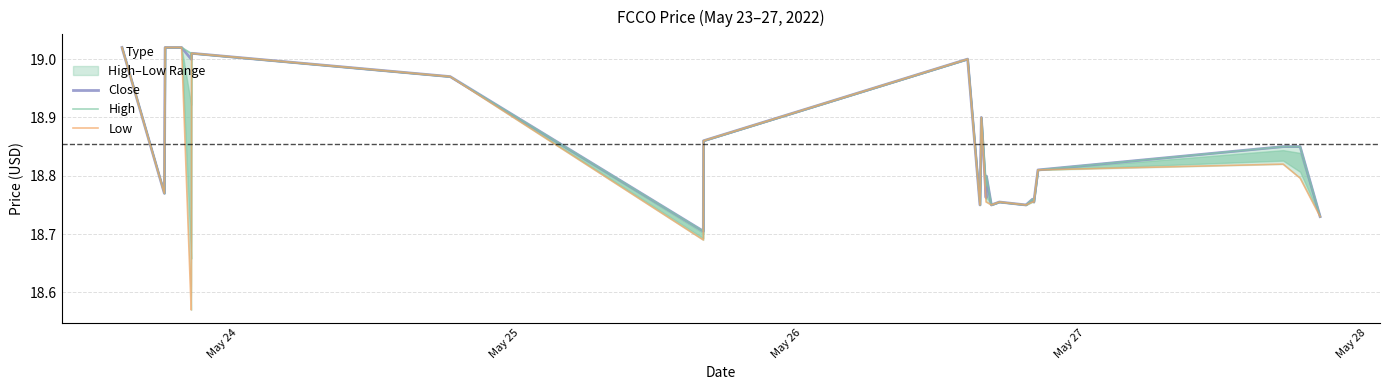

Is the value of Close at 23 greater than the value of High at May 27?

No